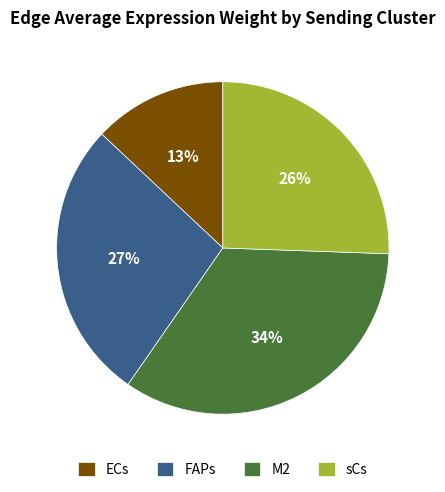

Does sCs represent more than half of the total?

No